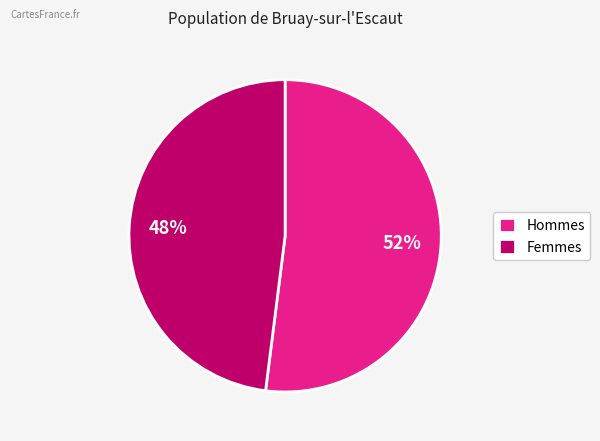

Is it true that Femmes is 48% of the pie?

True